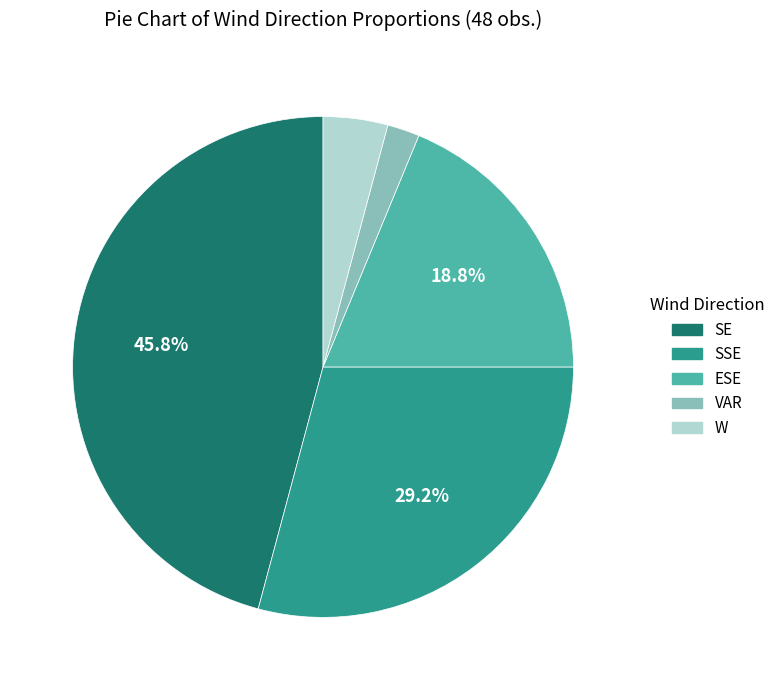

To the nearest percent, what is the combined percentage of ESE and VAR?

21%